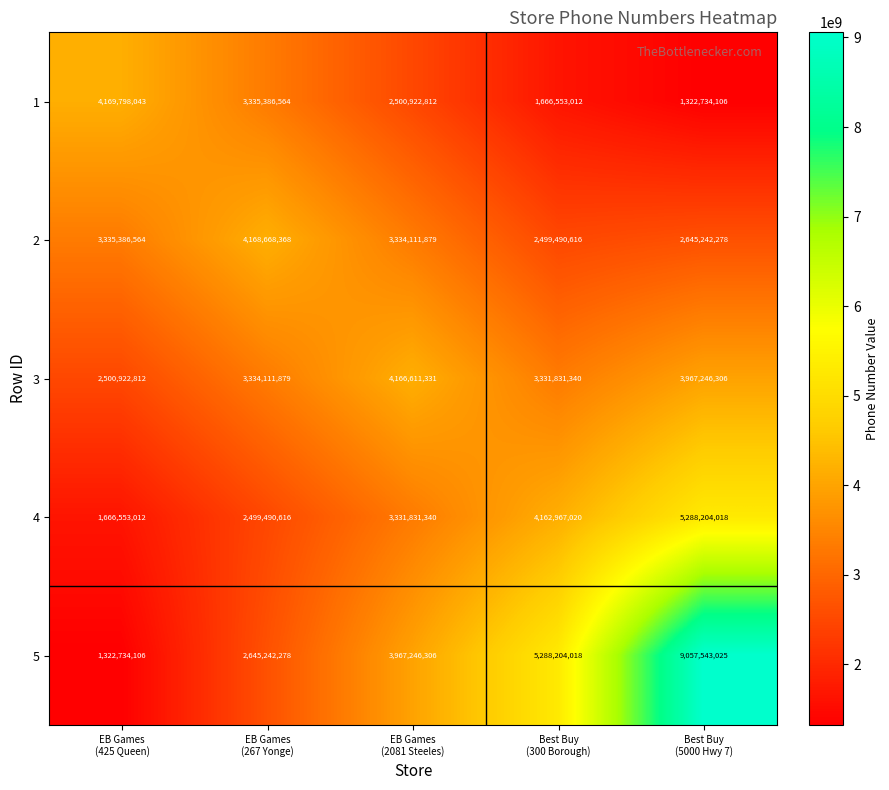

Which series changed the most between EB Games
(425 Queen) and EB Games
(2081 Steeles)?

5